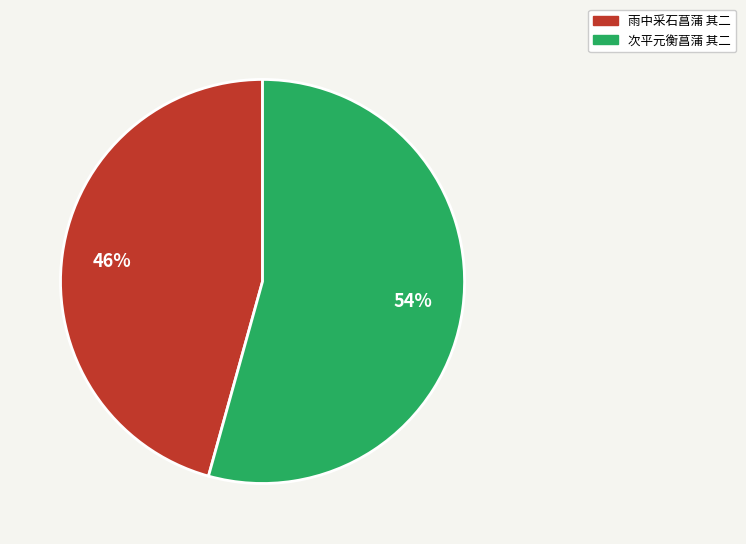

Which category has the smallest portion of the pie?

雨中采石菖蒲 其二